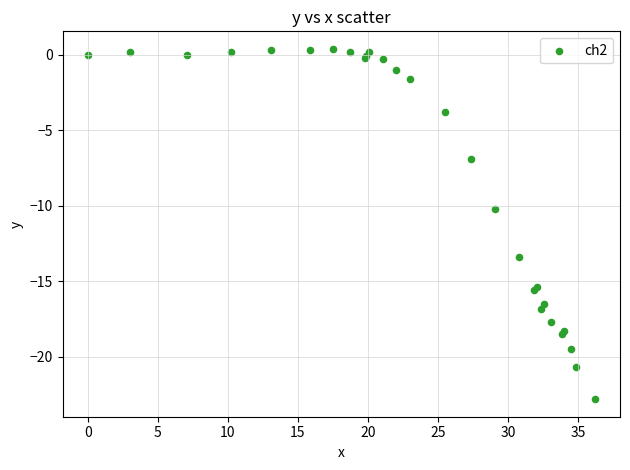

What Y value in the scatter plot is closest to -11?

-10.2